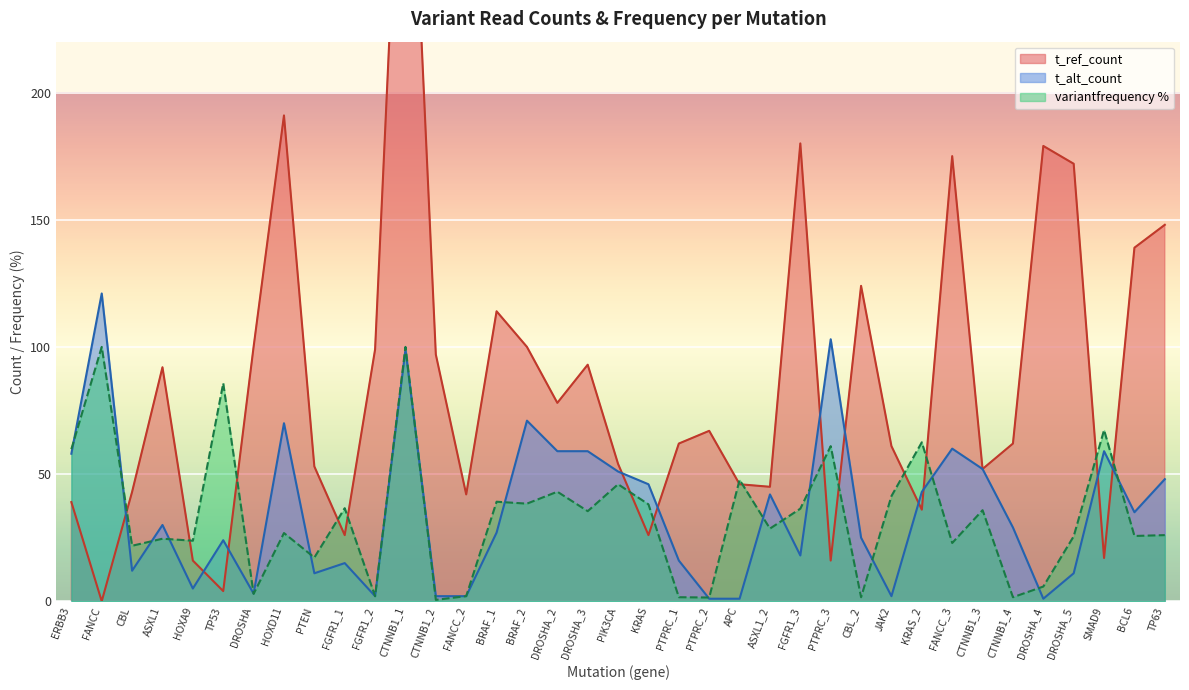

What position from the left is KRAS_2?

29